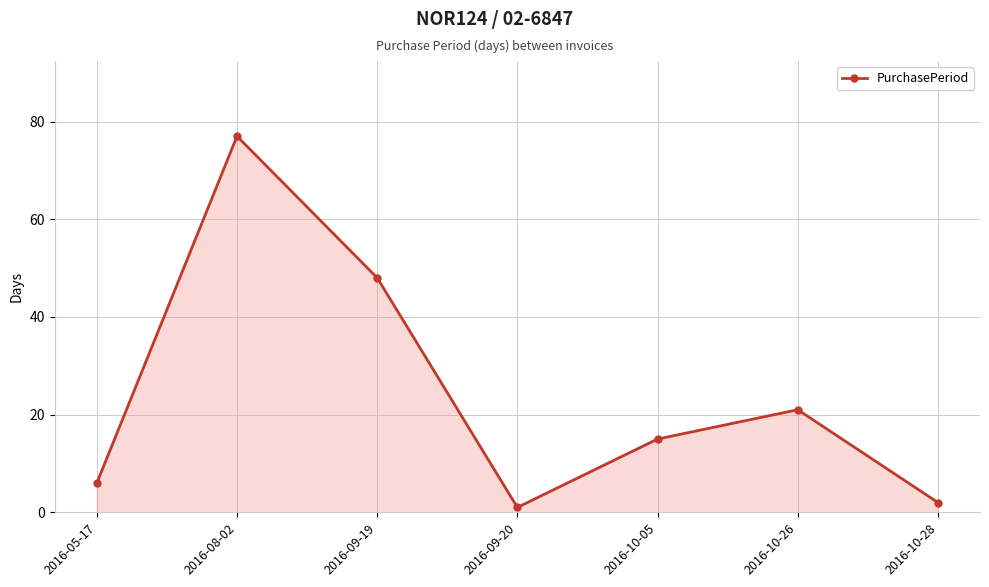

Rank the categories by value from highest to lowest.

2016-08-02, 2016-09-19, 2016-10-26, 2016-10-05, 2016-05-17, 2016-10-28, 2016-09-20